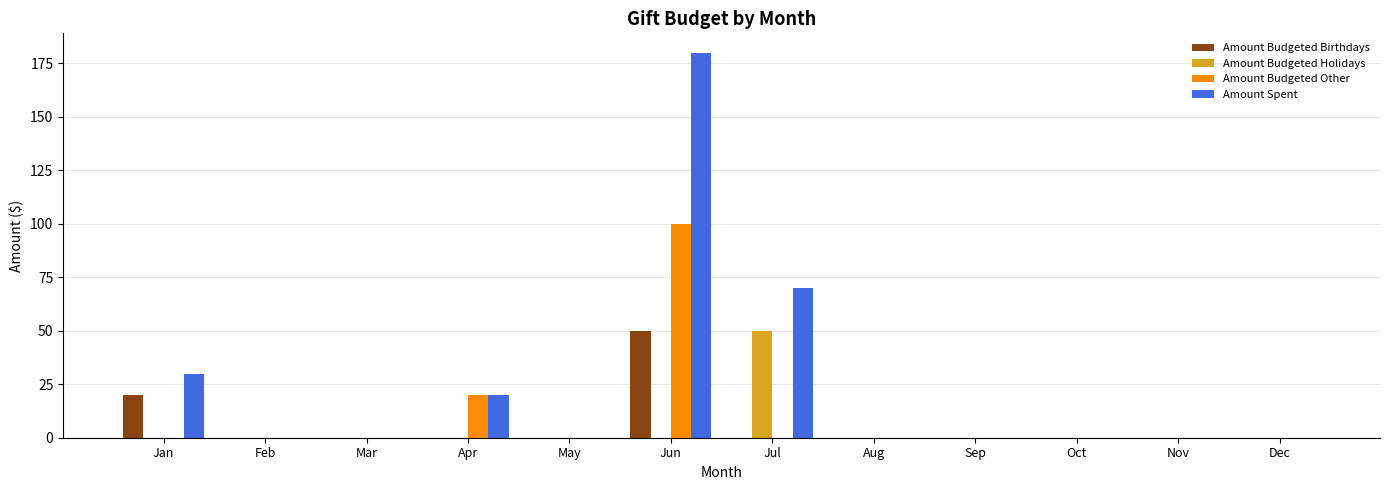

Is it true that Amount Budgeted Other equals -53 at Dec?

False